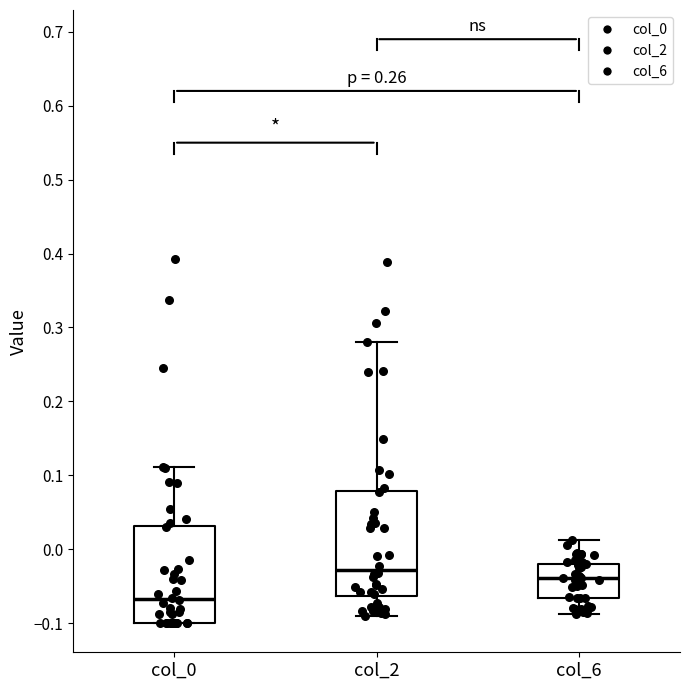

Which box has the highest median line?

col_2